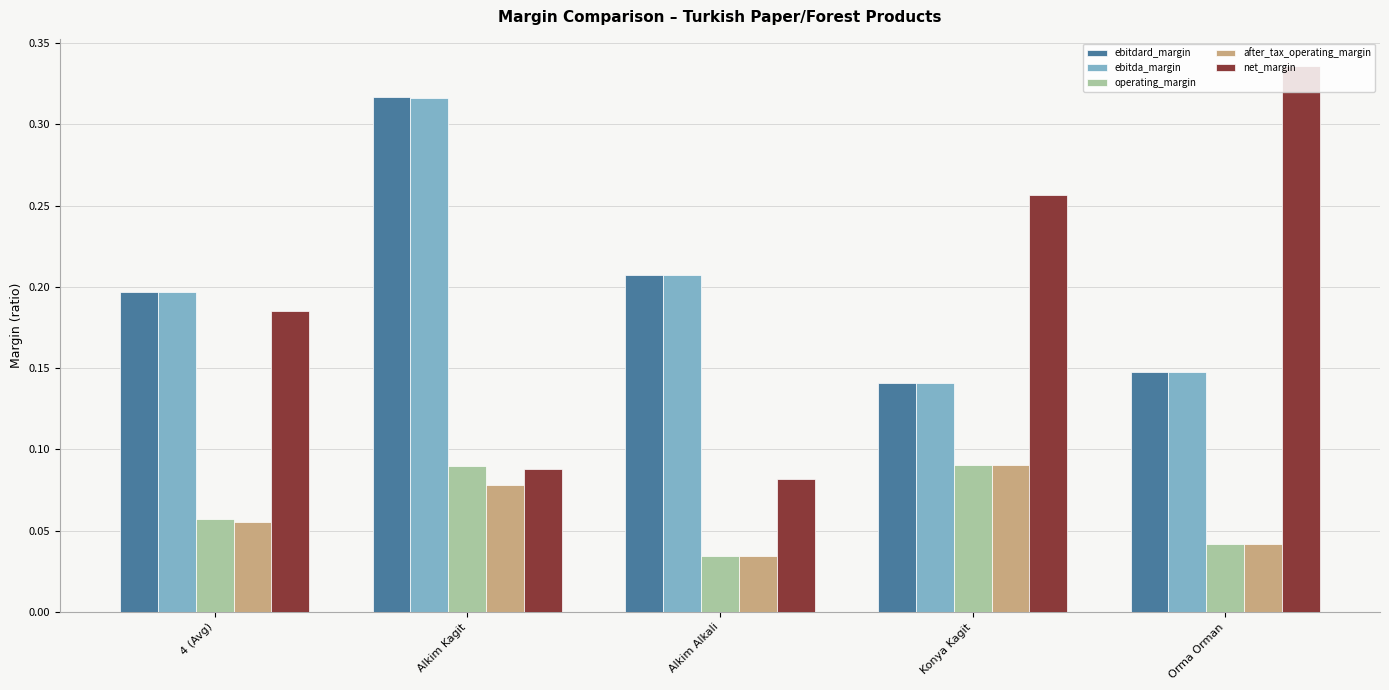

What position from the right is Alkim Alkali?

3